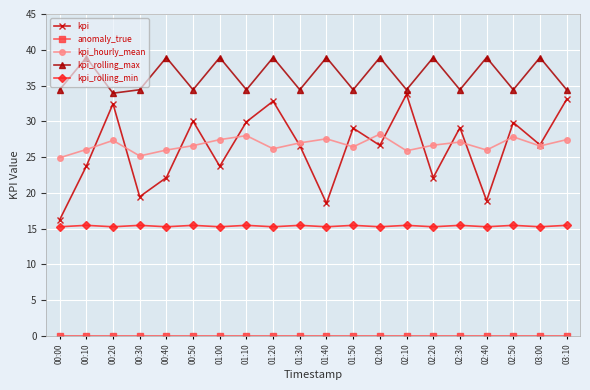

What is the maximum value for kpi_rolling_min?

15.5